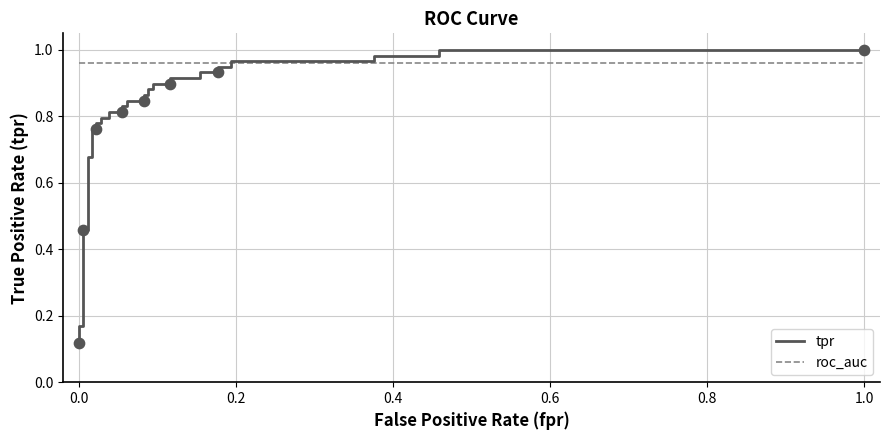

Which series has the largest Y range (max minus min)?

tpr